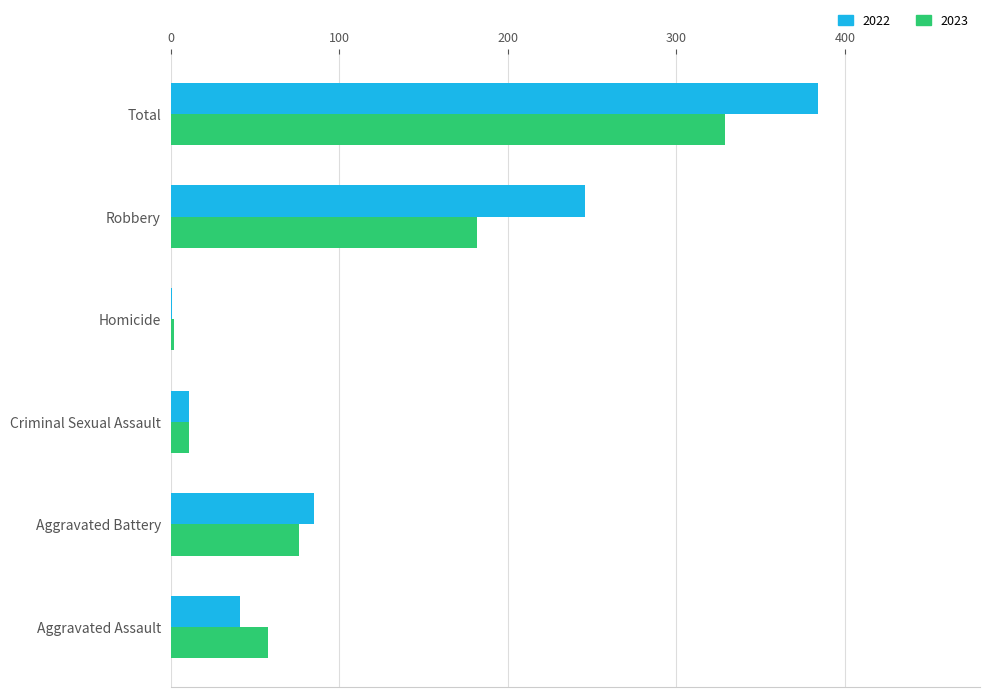

What is the approximate value of 2022 at Aggravated Assault?

41